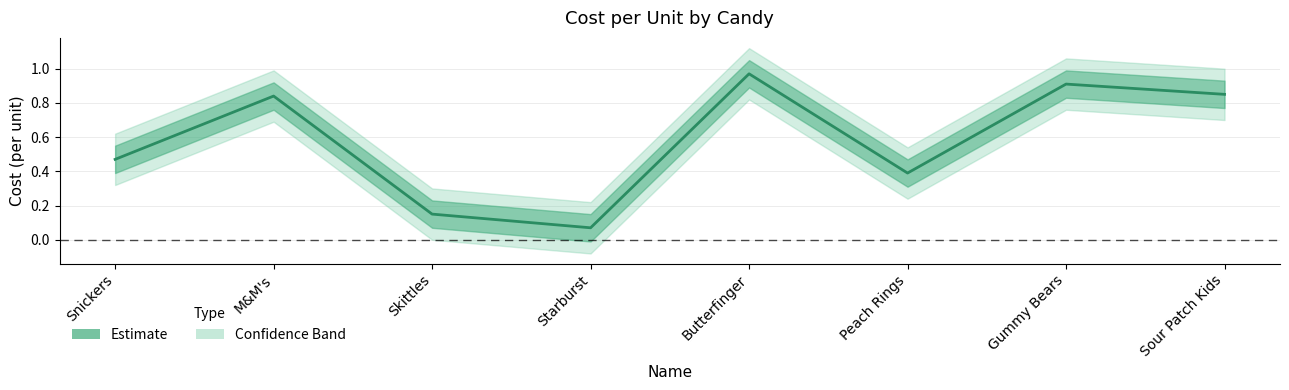

What is the value of the 3rd point from the left?

0.1